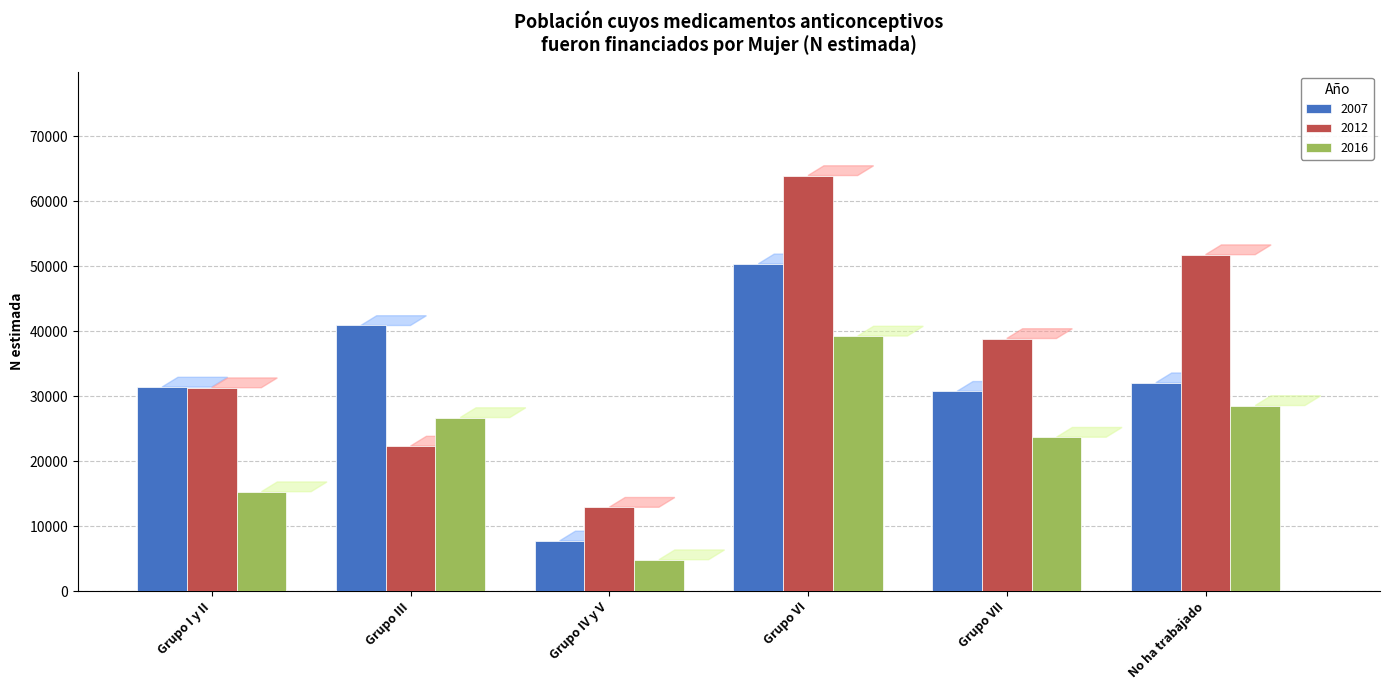

Which series has the largest range (max minus min)?

2012